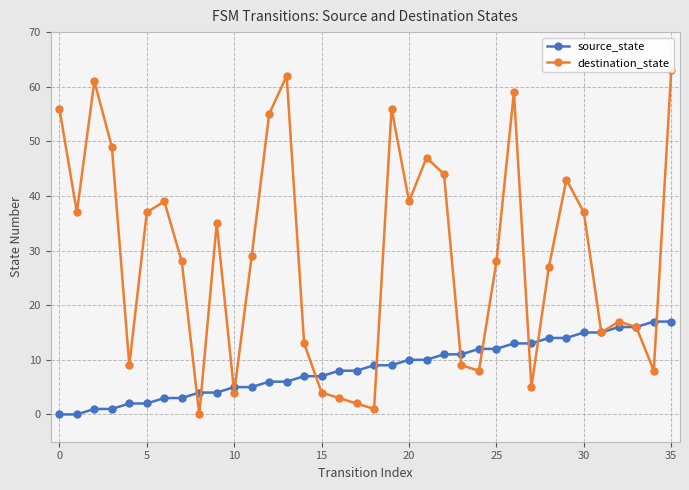

Is it true that source_state equals 5 at 10?

True